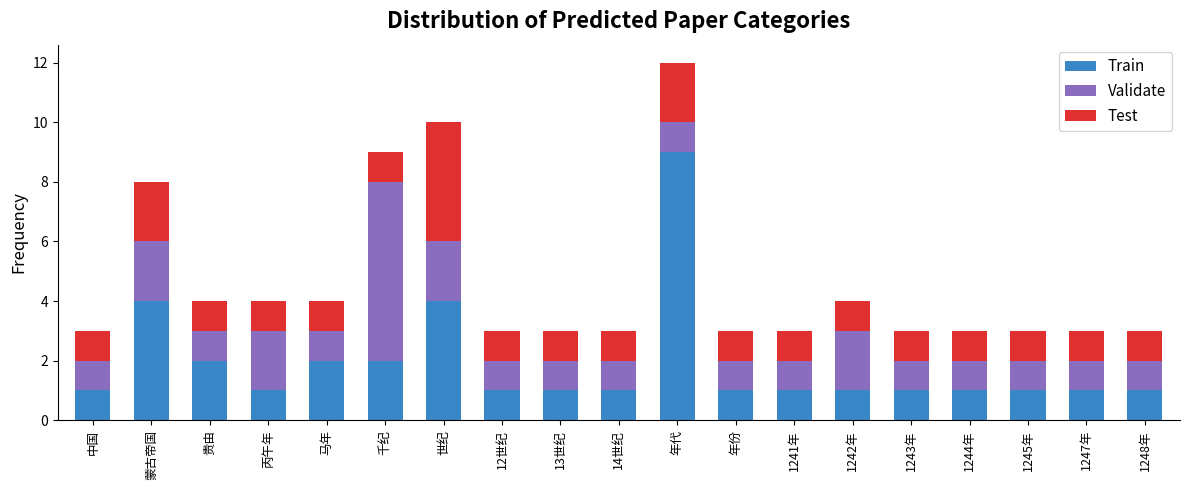

Is it true that Train equals 1 at 丙午年?

True